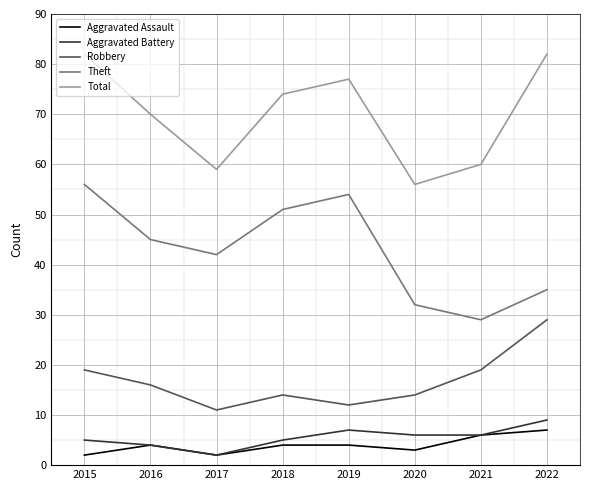

What is the difference between the highest and lowest values at 2016?

66